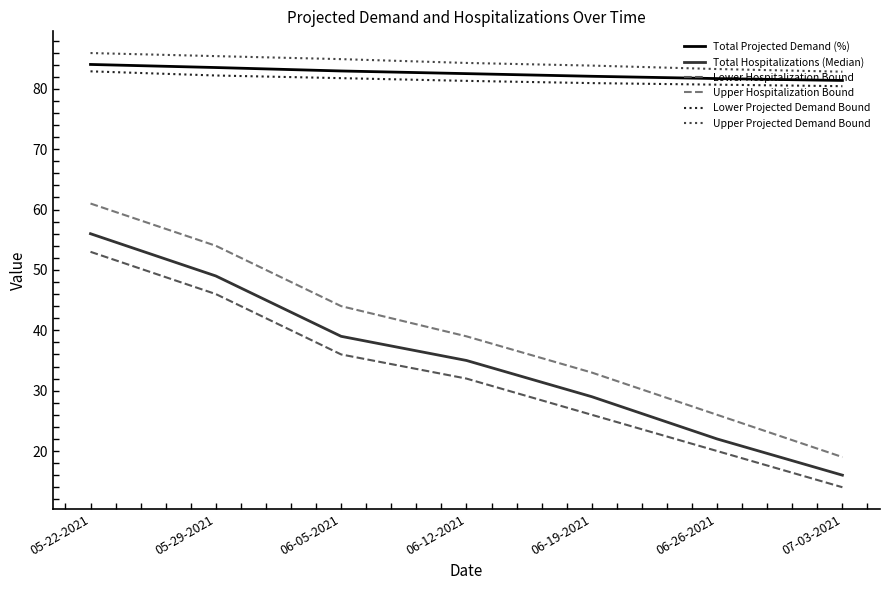

How many lines are shown in the chart?

6